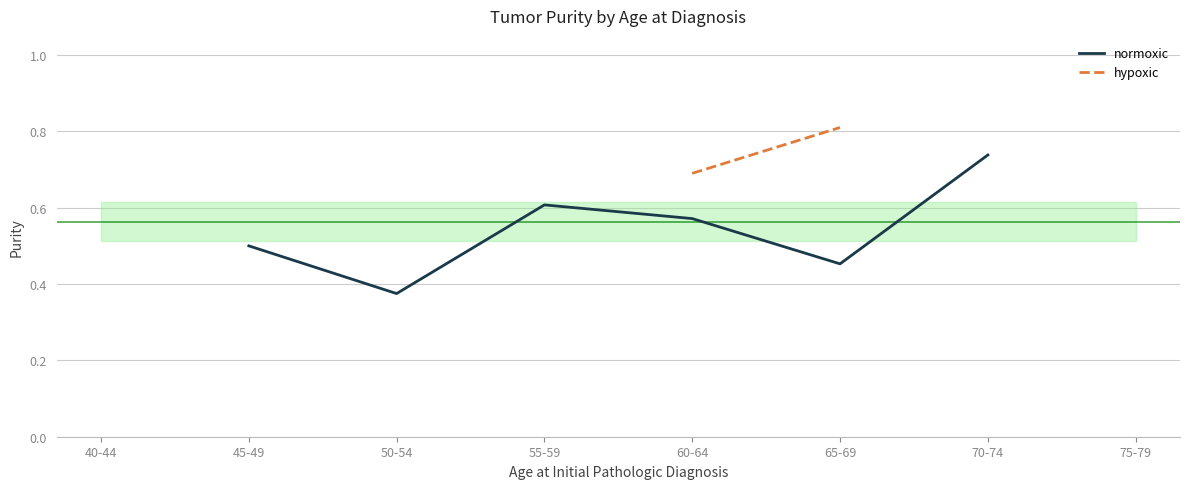

At 60-64, list the series in order from smallest to largest.

normoxic, hypoxic